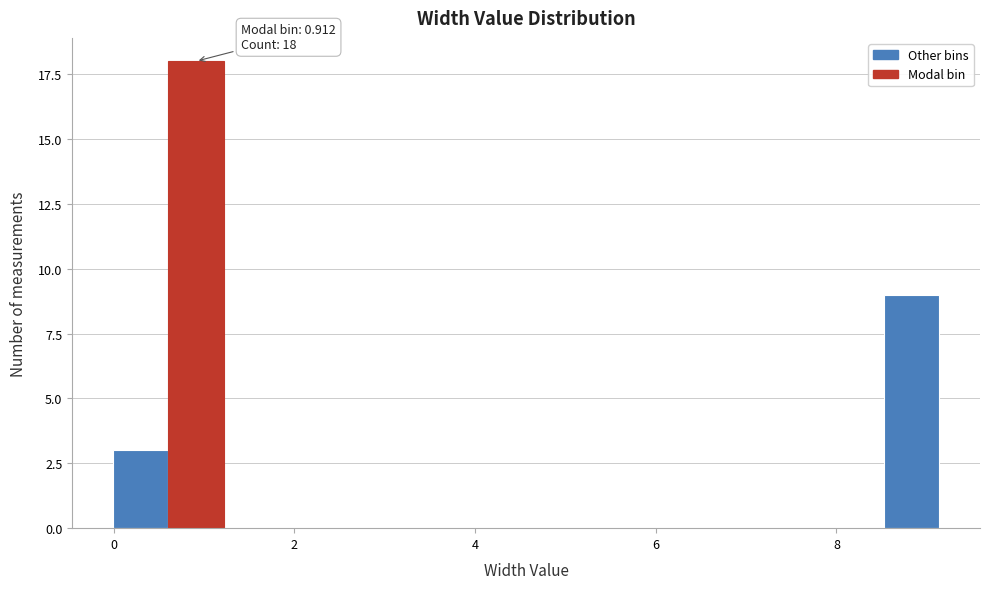

Around what value on the x-axis is the tallest bar? Give the approximate position of its centre, as read against the axis.

1.0